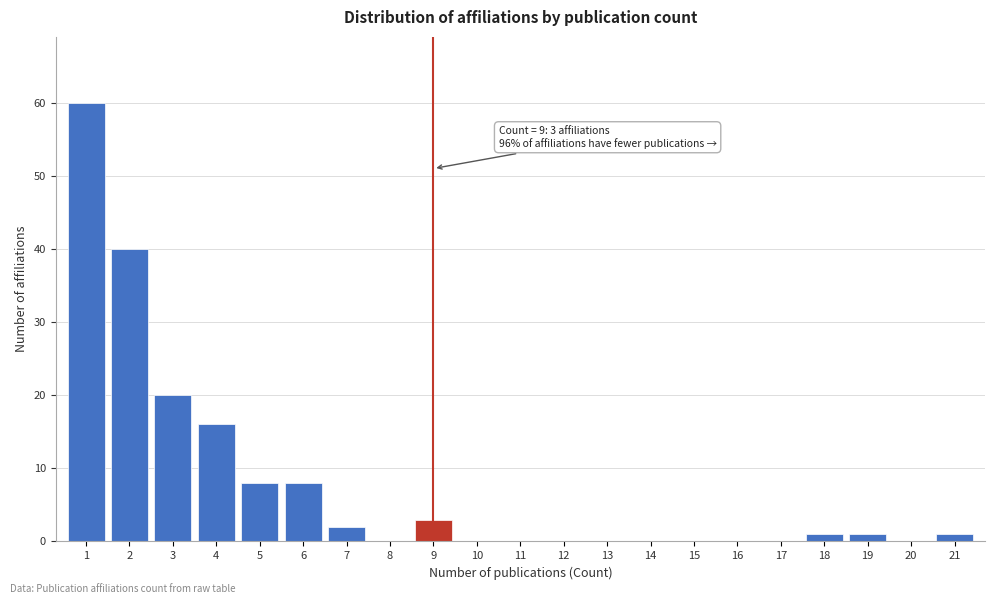

Reading left to right, extract all data points from this chart.

1=60	2=40	3=20	4=16	5=8	6=8	7=2	8=0	9=3	10=0	11=0	12=0	13=0	14=0	15=0	16=0	17=0	18=1	19=1	20=0	21=1